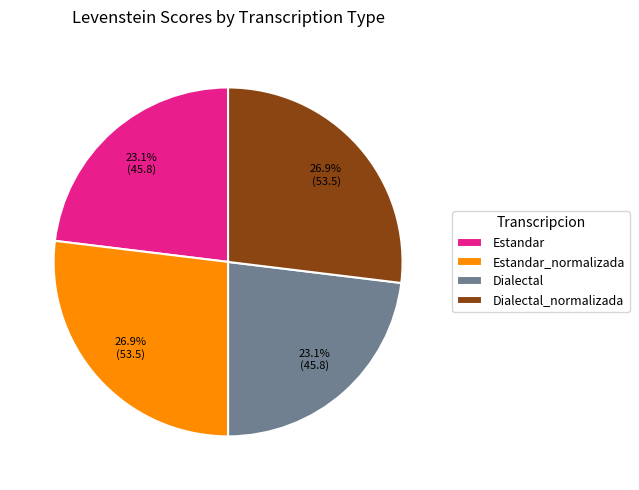

Is there any slice that represents more than half of the pie?

No